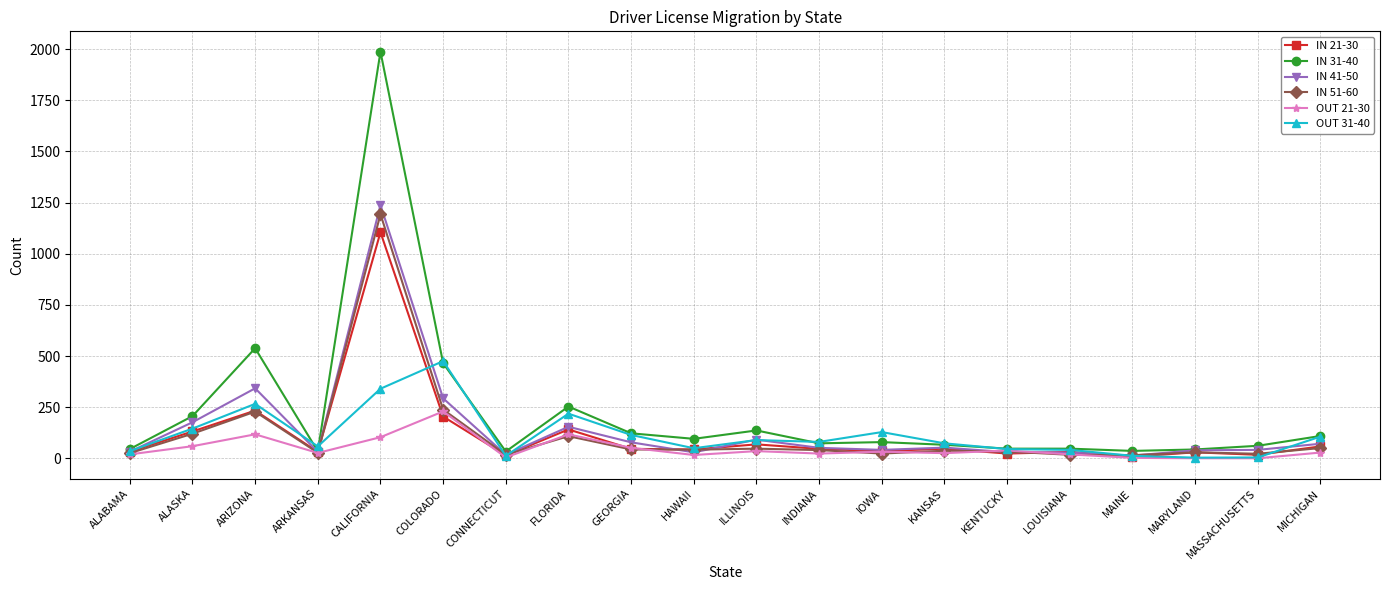

Which series has the largest total across all categories?

IN 31-40